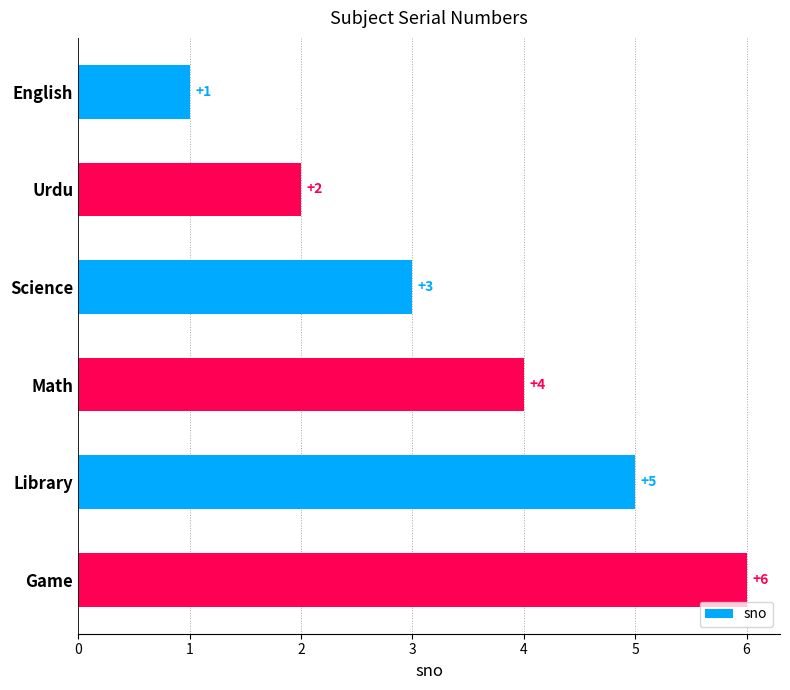

What is the average value?

4